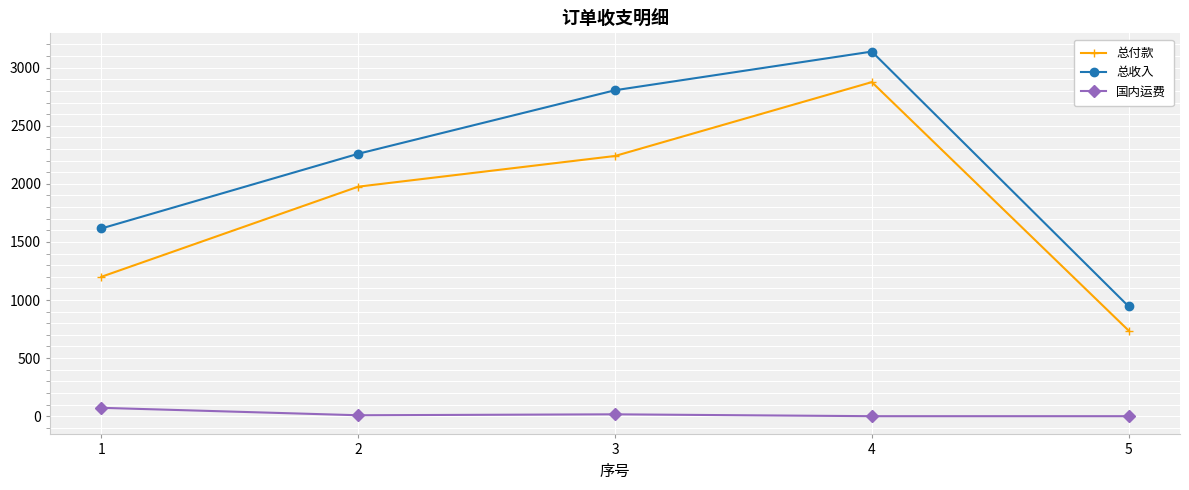

Rank the series by their average value, from lowest to highest.

国内运费, 总付款, 总收入